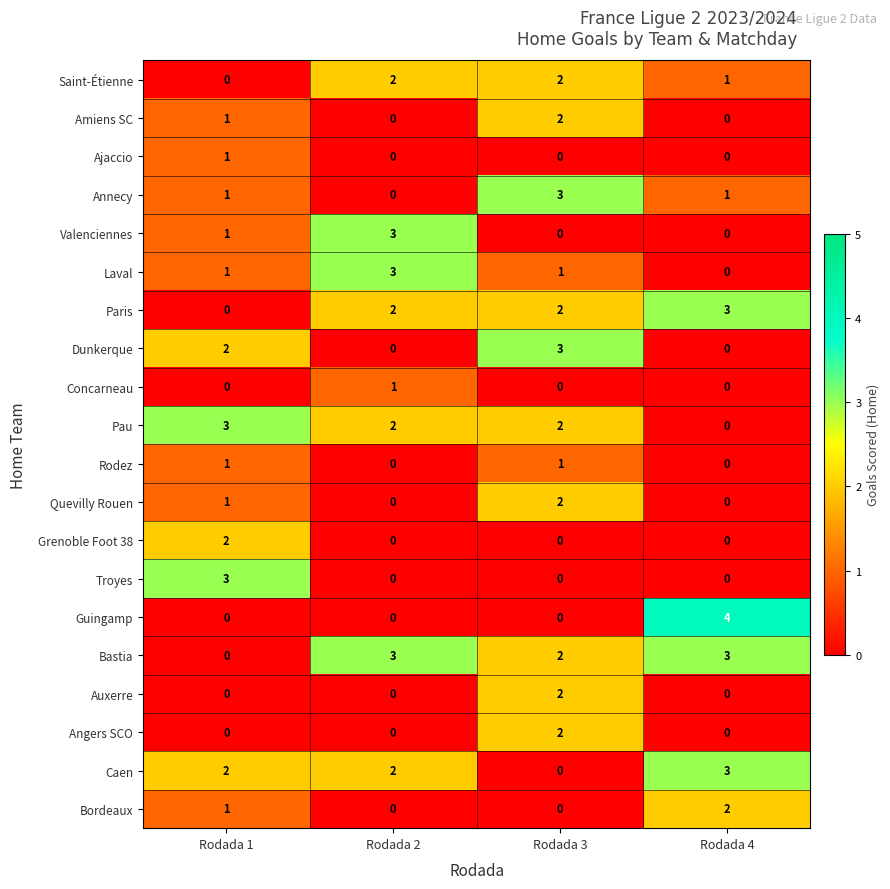

Which series has the widest spread of values?

Guingamp